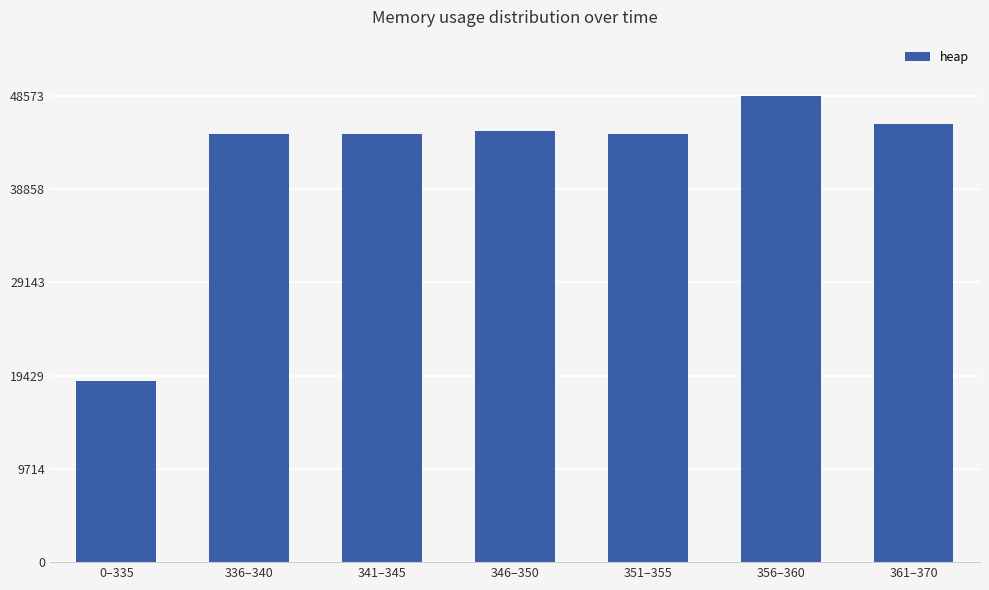

At which category does the chart reach its minimum across all series?

0–335